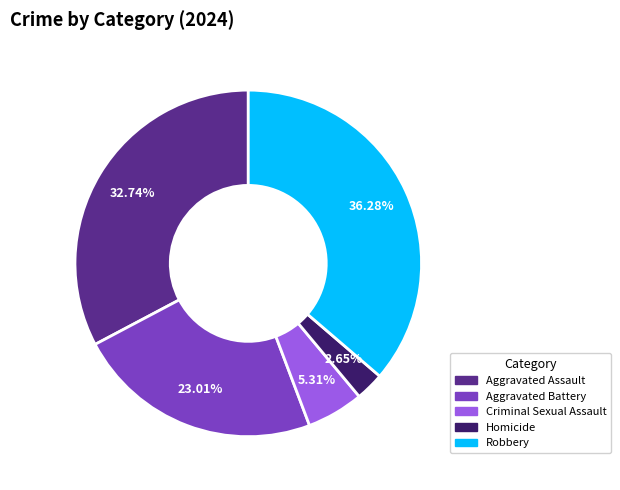

Between Aggravated Battery and Homicide, which is larger?

Aggravated Battery